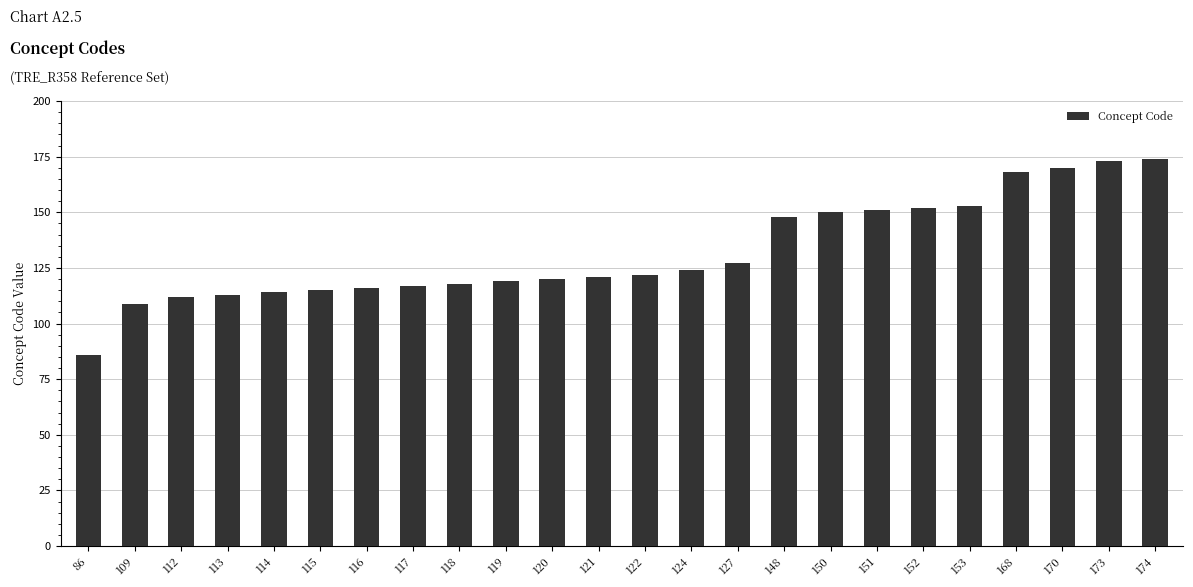

Are the bars horizontal?

No